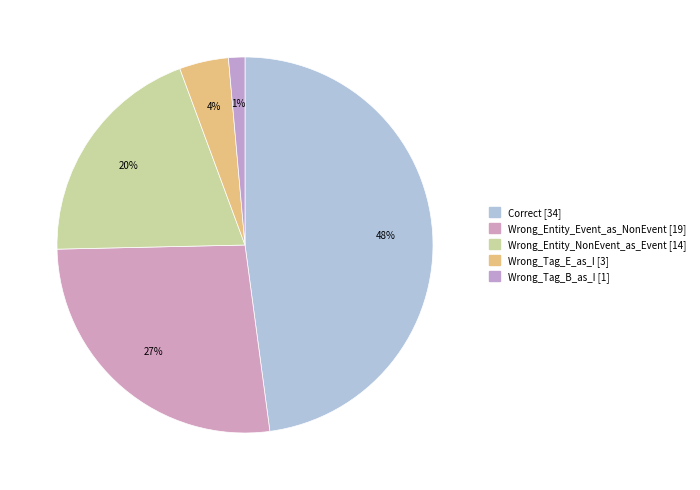

Count the number of slices in the pie.

5